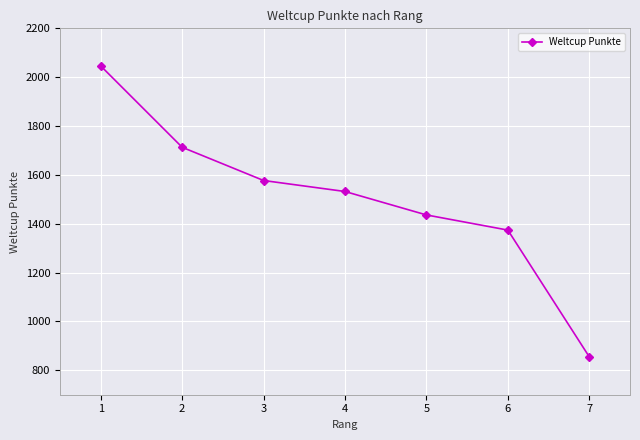

What is the ratio of the value at 1 to the value at 3?

1.3